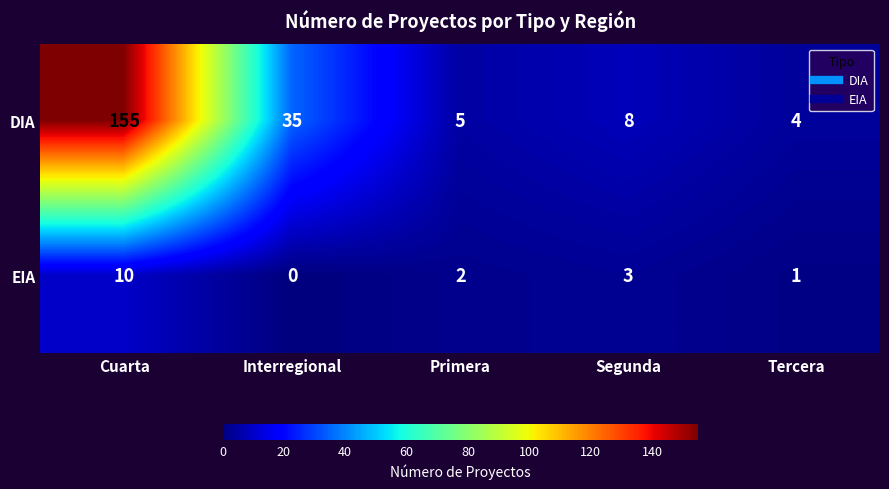

What is the average value of the DIA series?

41